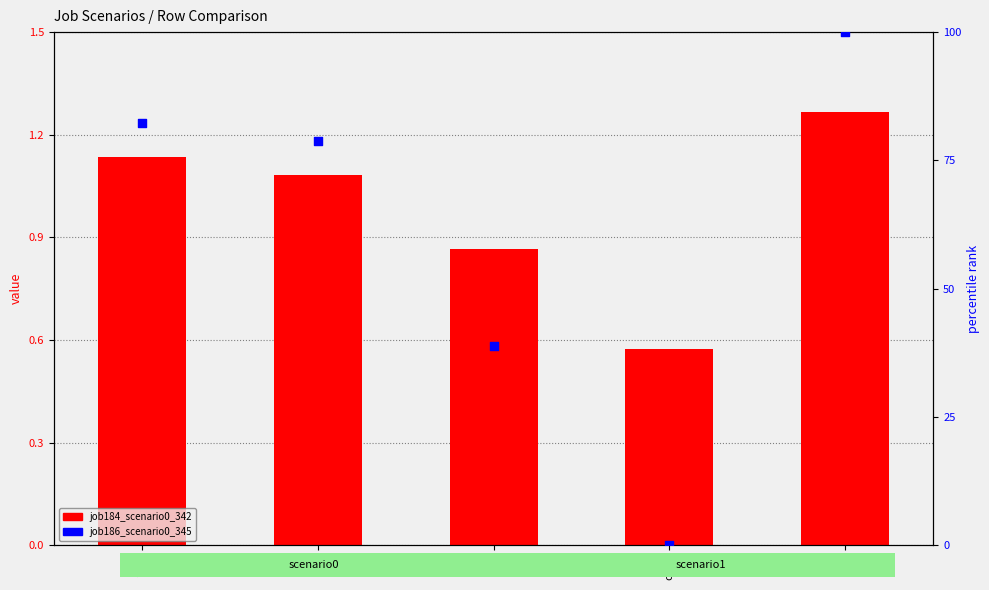

What is the total value across all series at B11?

39.7